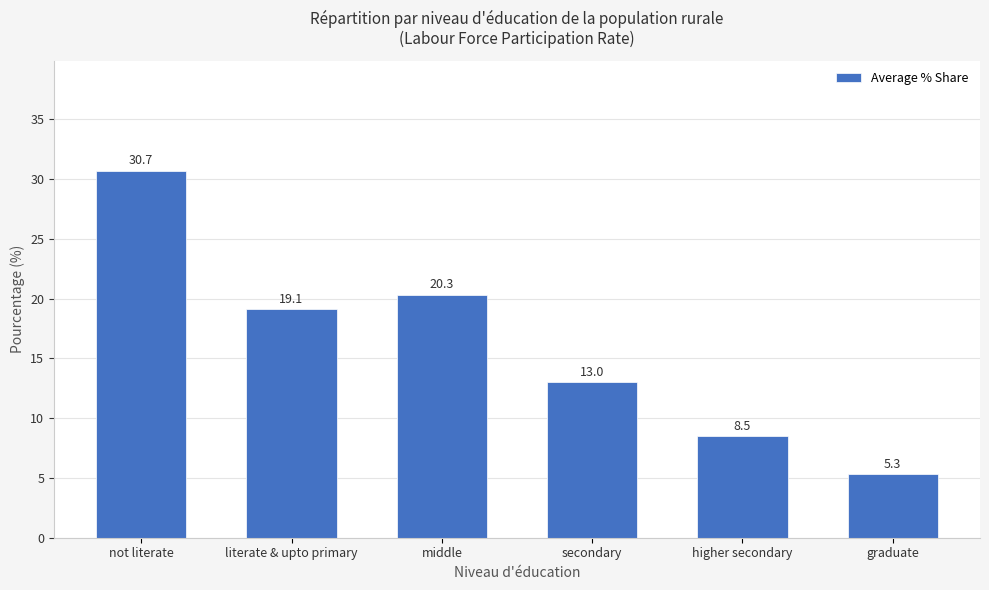

Are the bars horizontal?

No